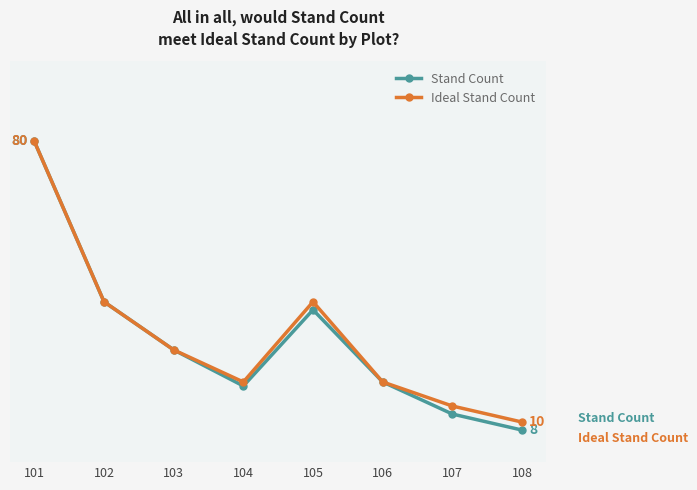

What is the total value across all series at 108?

18